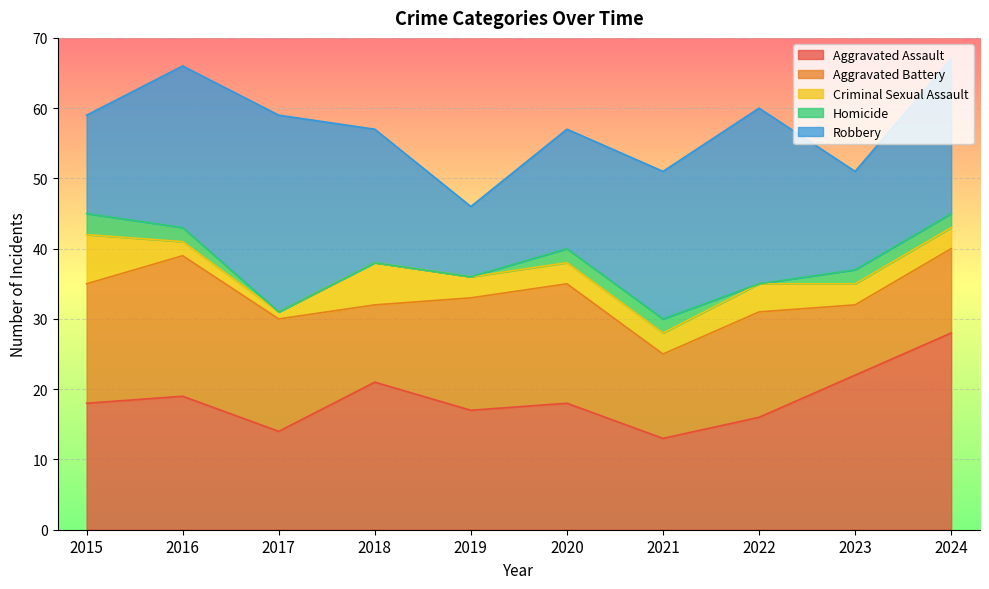

Where is the first local minimum for Aggravated Battery?

2018